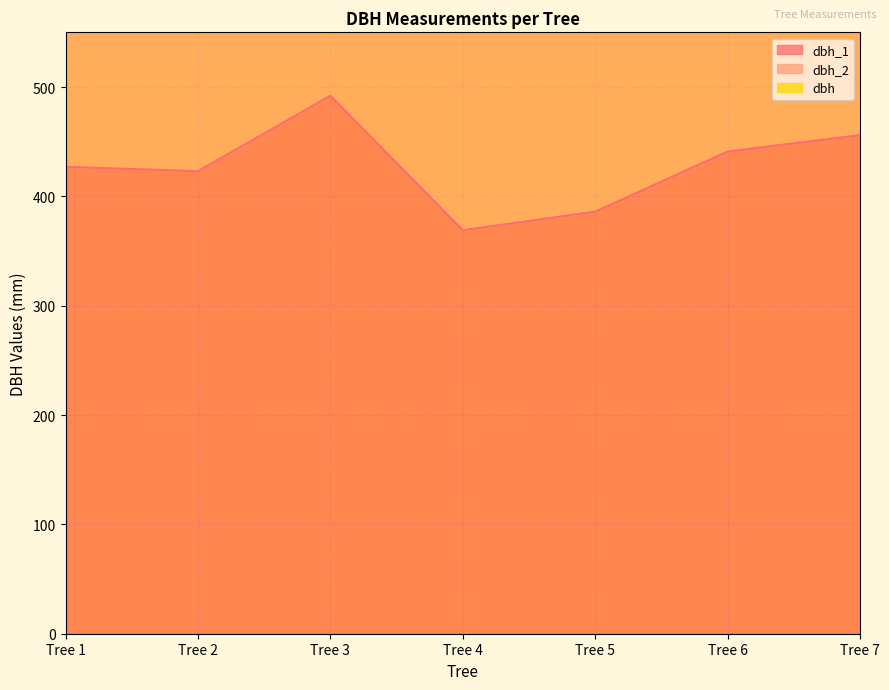

What is the total value across all series at Tree 3?

1426